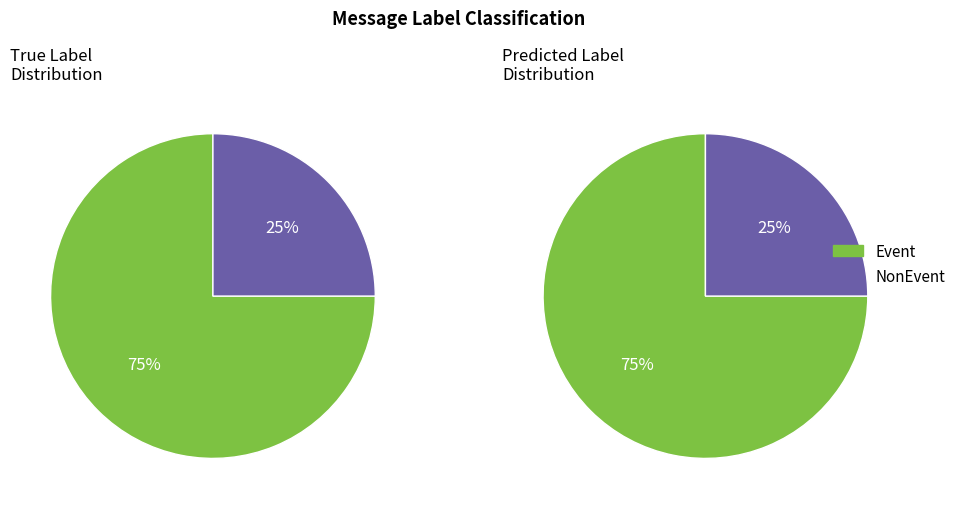

Count the number of slices in the pie.

2